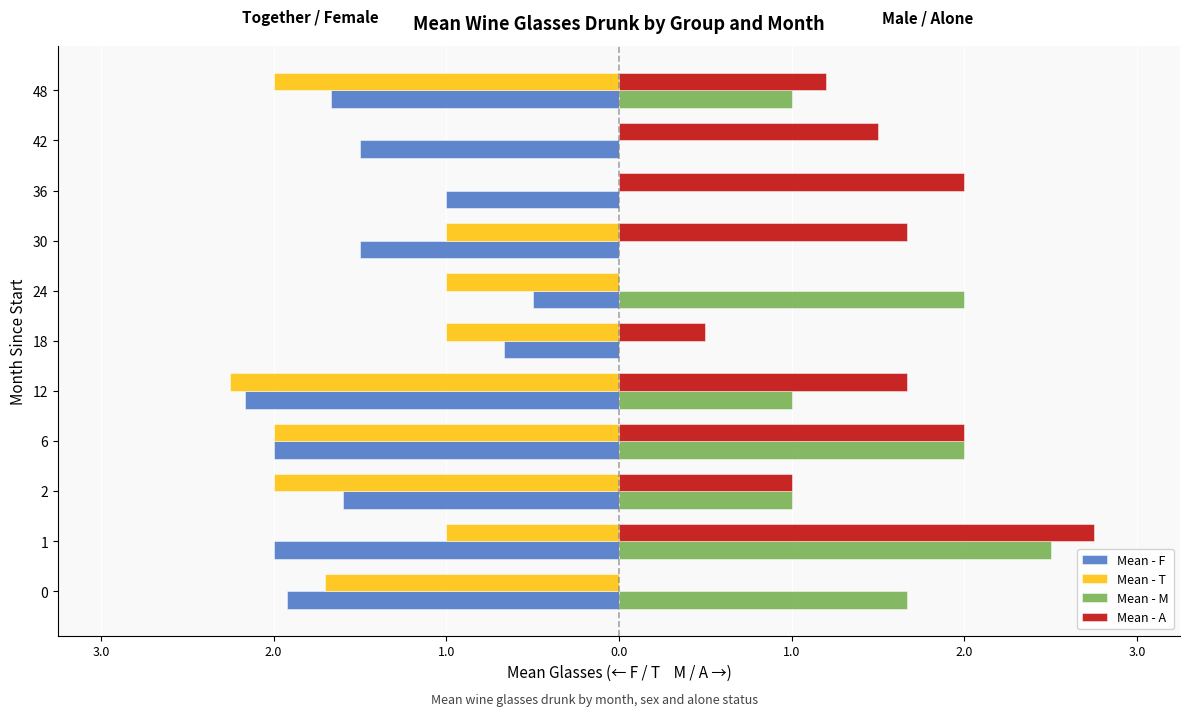

What is the average value of the Mean - T series?

-1.3